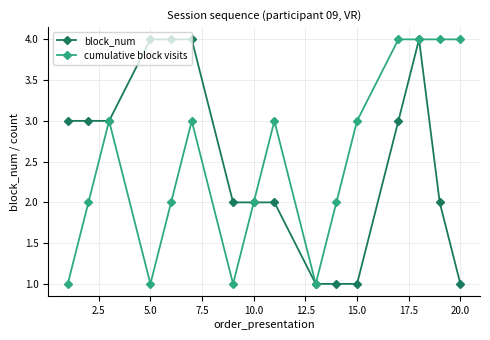

What is the value of the cumulative block visits point at the 12th from the left?

3